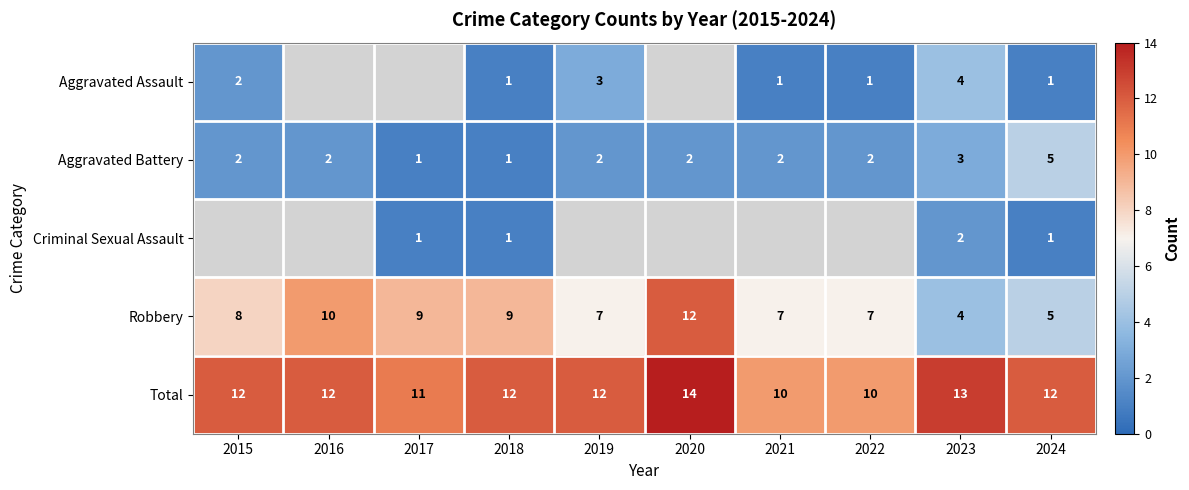

What is the total value across all series at 2018?

24.0